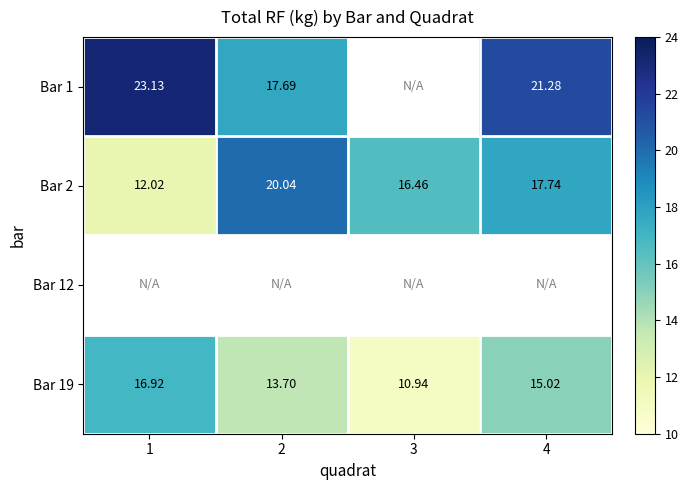

Count the number of categories in the chart.

4